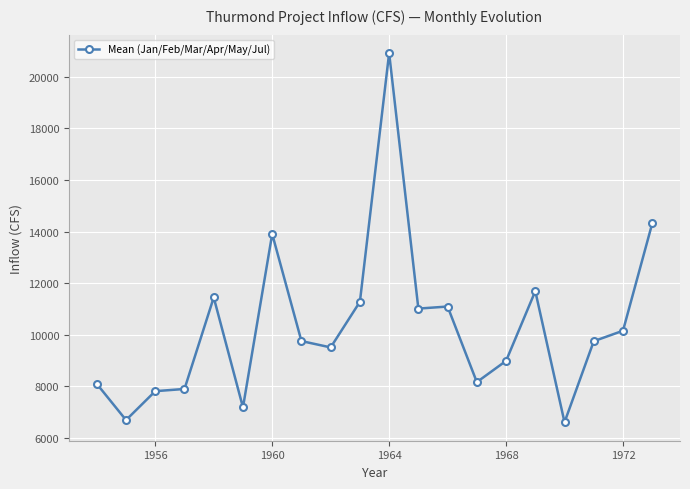

How many values are below 9751?

10